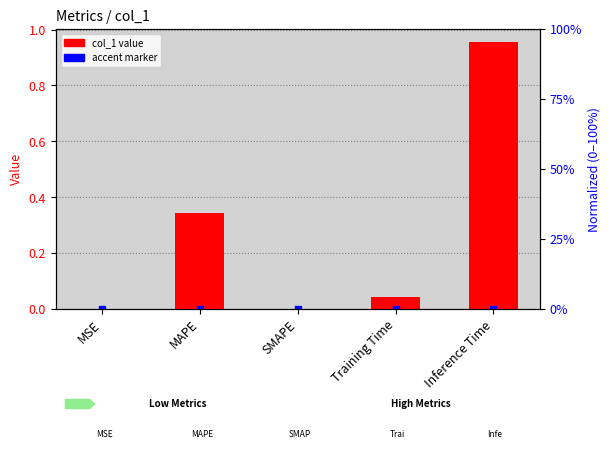

Where is the data nearest to the value 0?

SMAPE